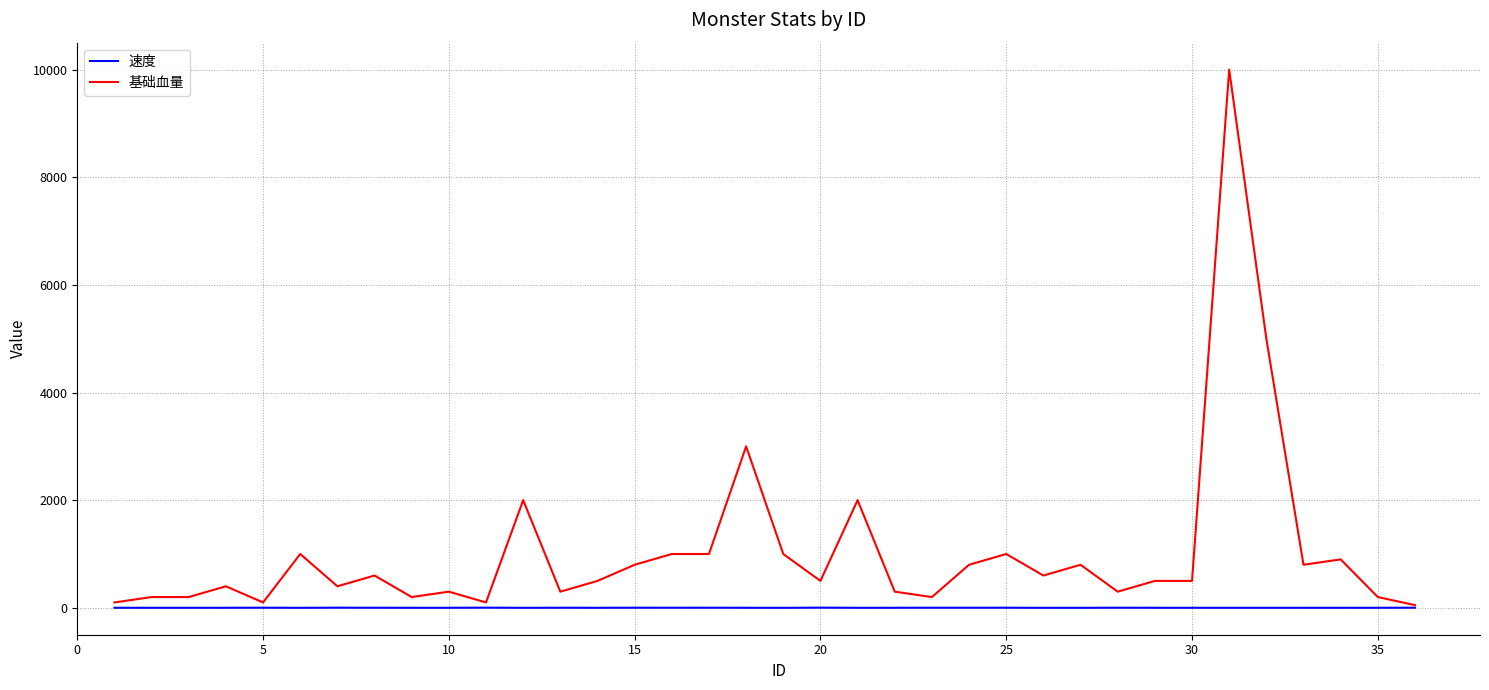

Which series has the largest total across all categories?

基础血量